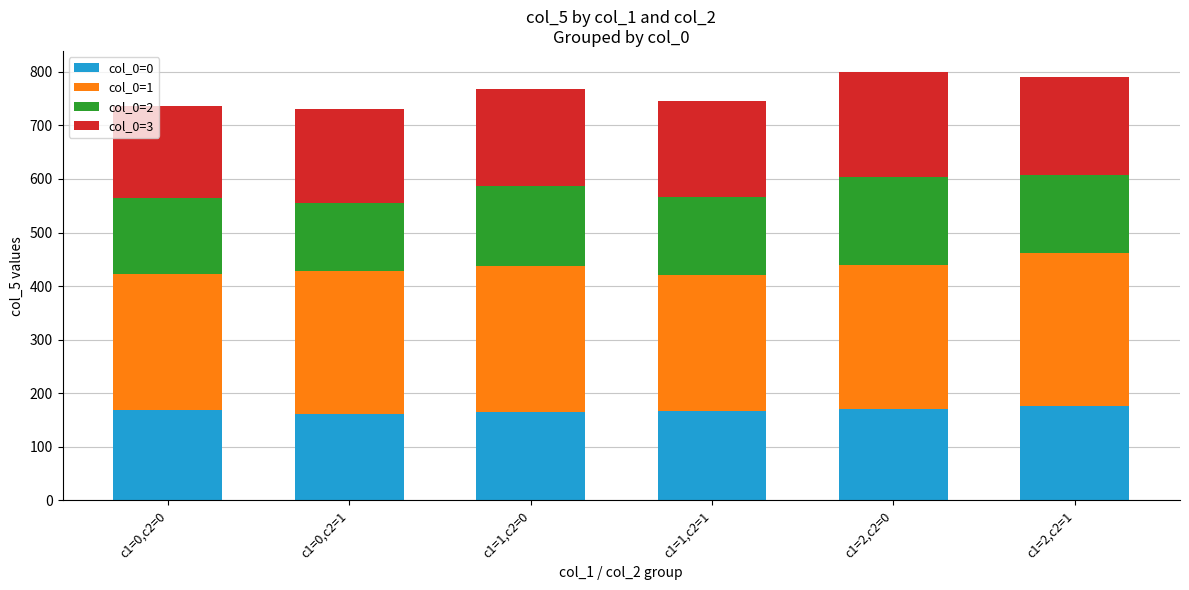

What is the minimum value for col_0=0?

161